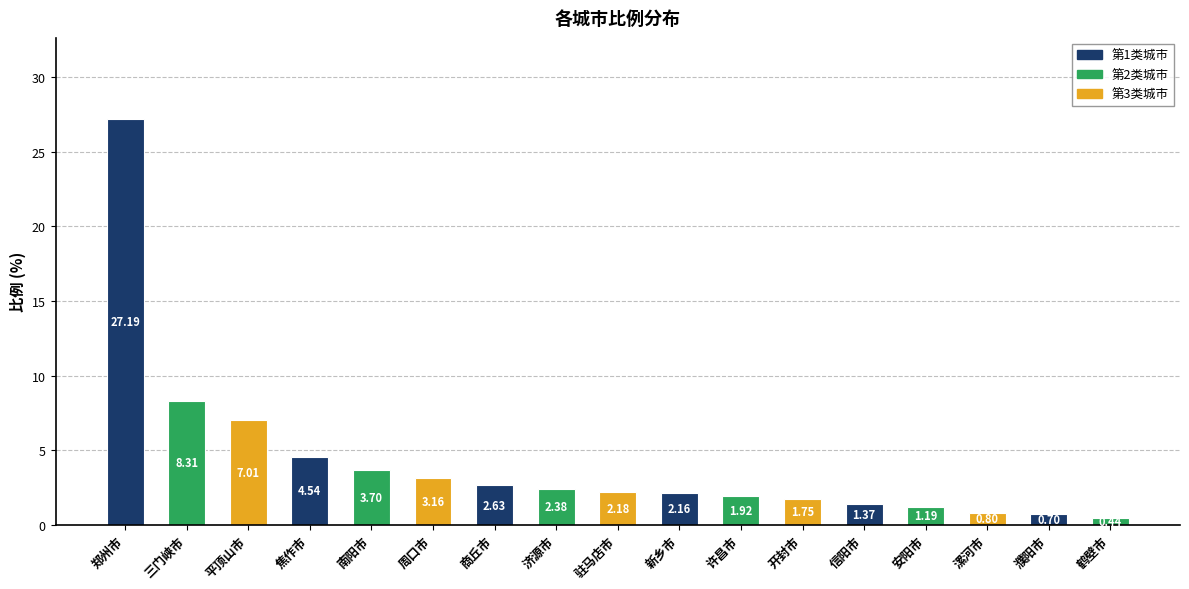

What is the difference between the values at 郑州市 and 周口市?

24.0